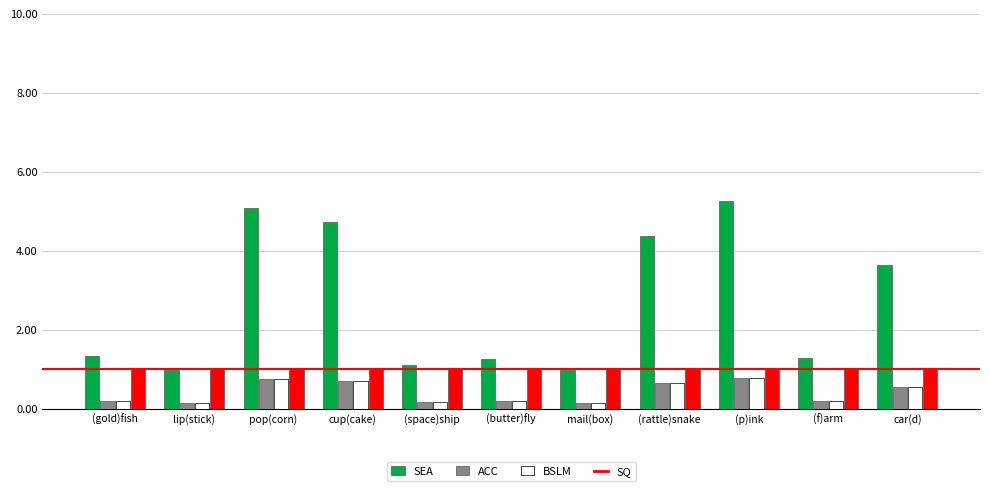

Which series has the largest range (max minus min)?

SEA